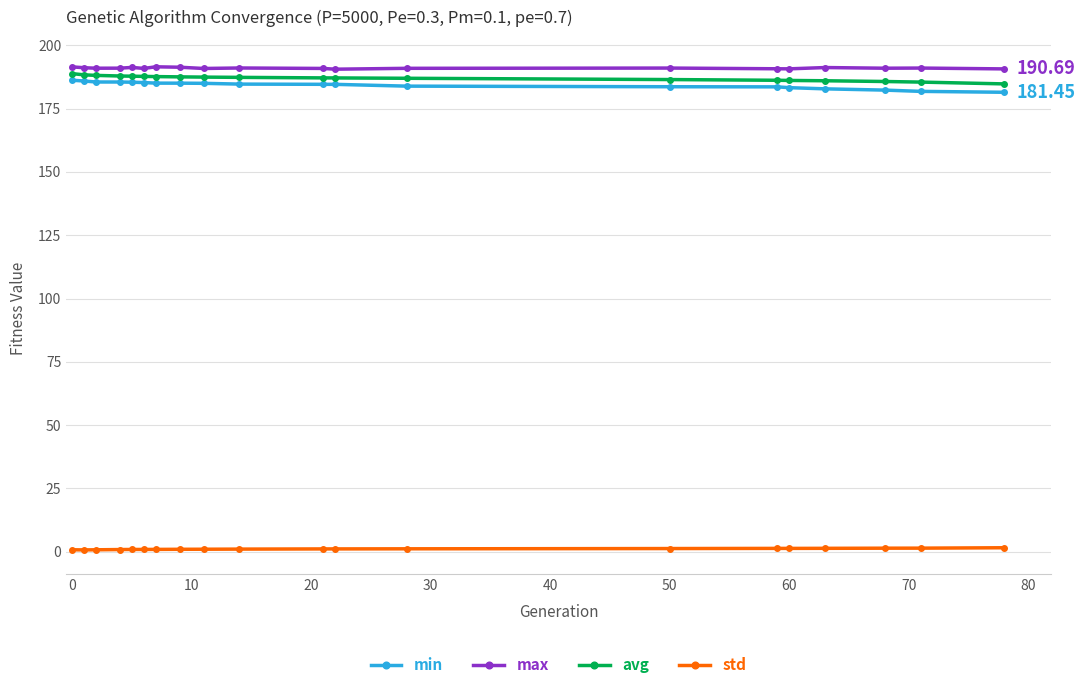

True or false: max has more than 2 interior local peaks.

True